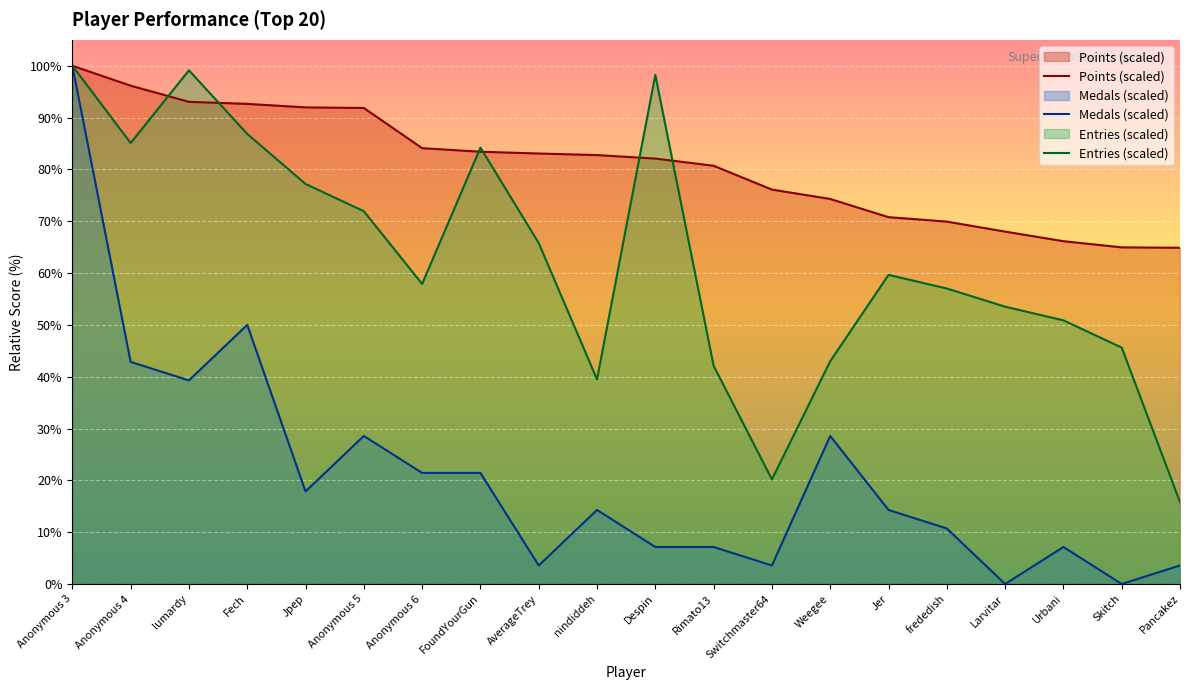

What is the difference between the maximum and second lowest values in the Entries (scaled) series?

79.8